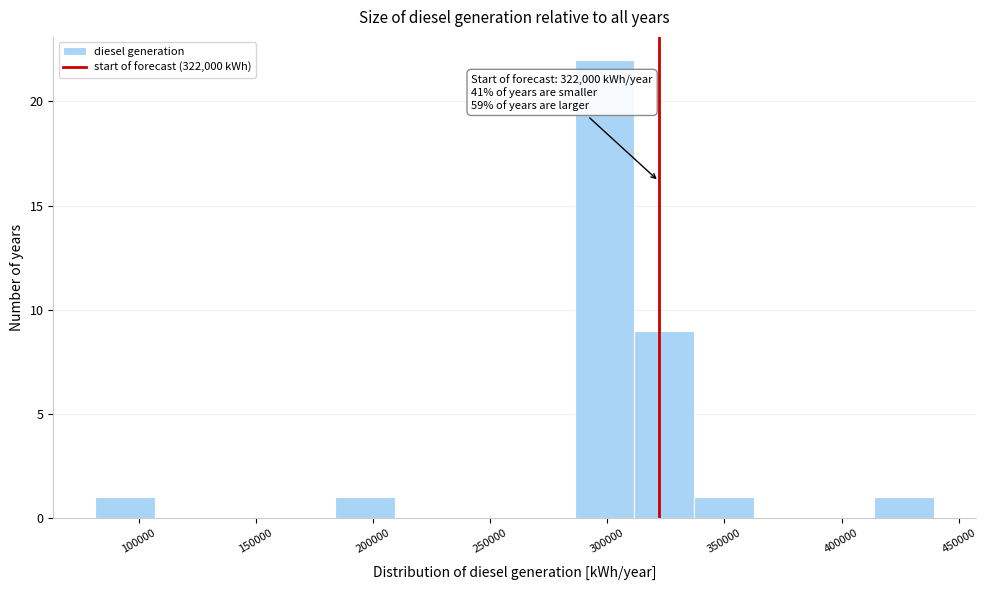

Which range on the x-axis has the tallest bar?

285000 to 310000